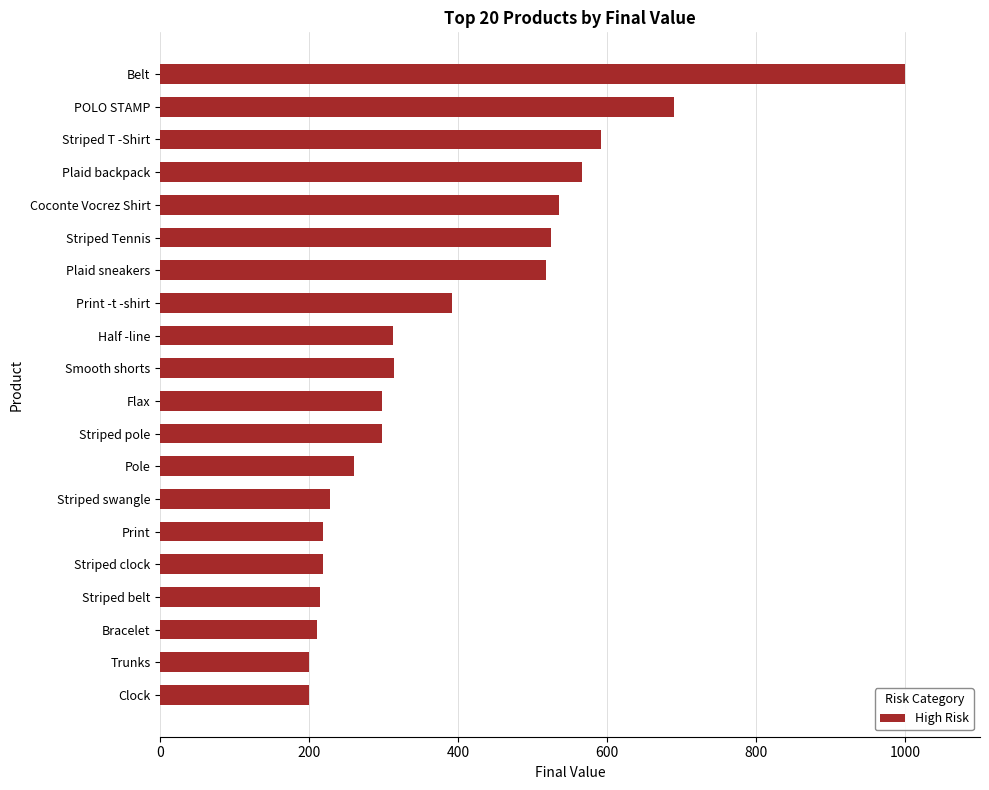

The value at Flax is 494. True or false?

False